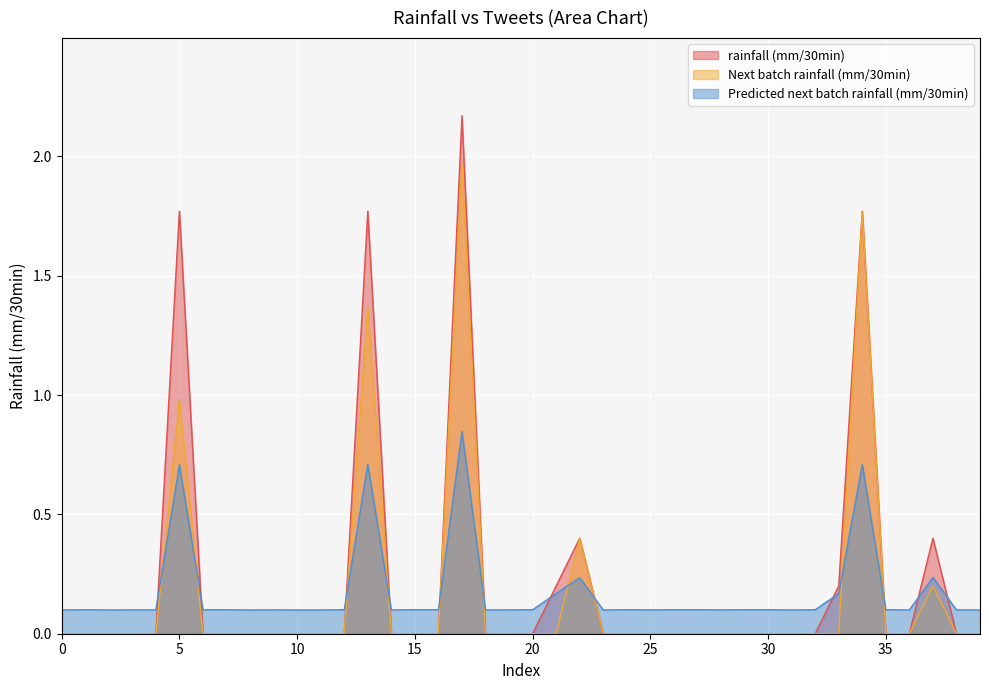

Which series has the widest spread of values?

rainfall (mm/30min)